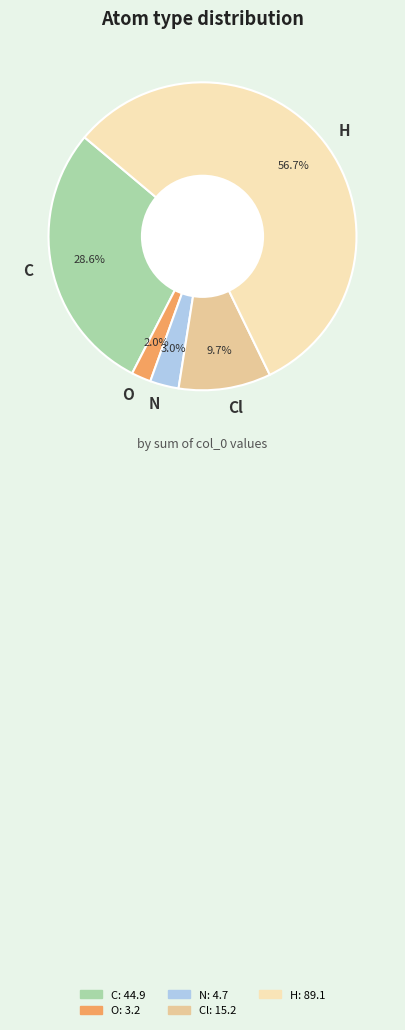

To the nearest percent, what portion does C represent?

29%